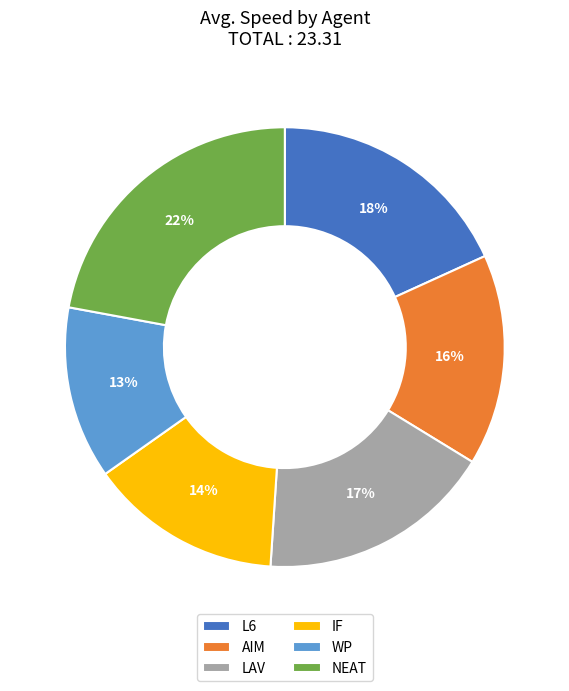

Do WP and IF together represent more than half of the pie?

No